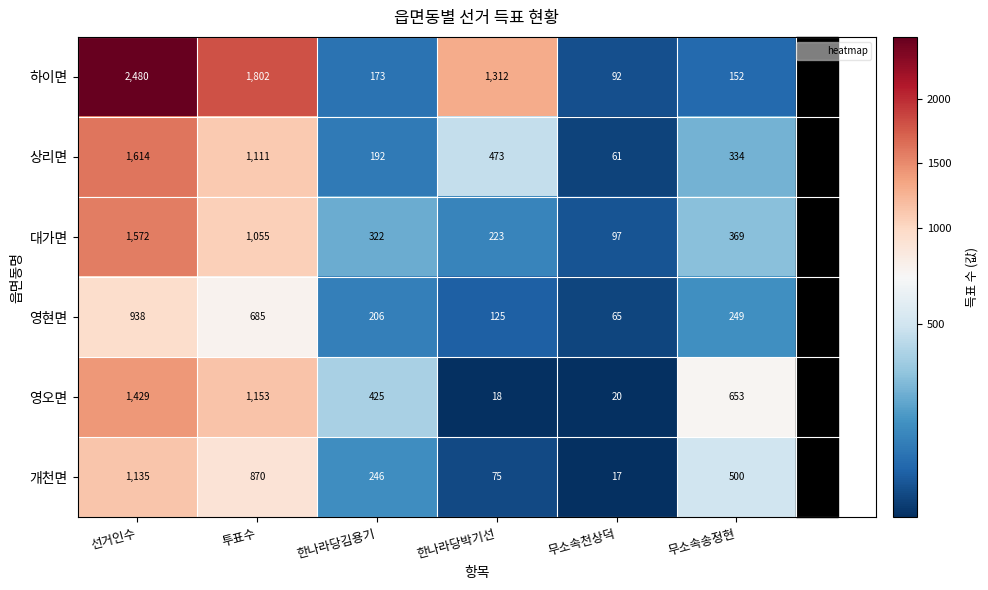

What is the greatest value displayed?

2480